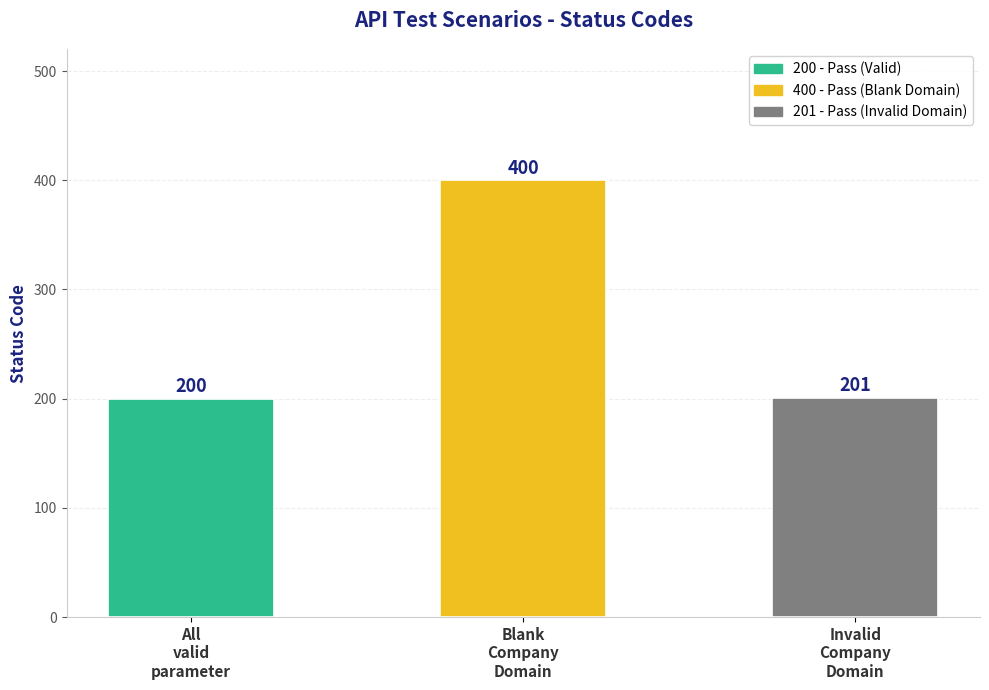

Between Blank
Company
Domain and Invalid
Company
Domain, which is larger?

Blank
Company
Domain